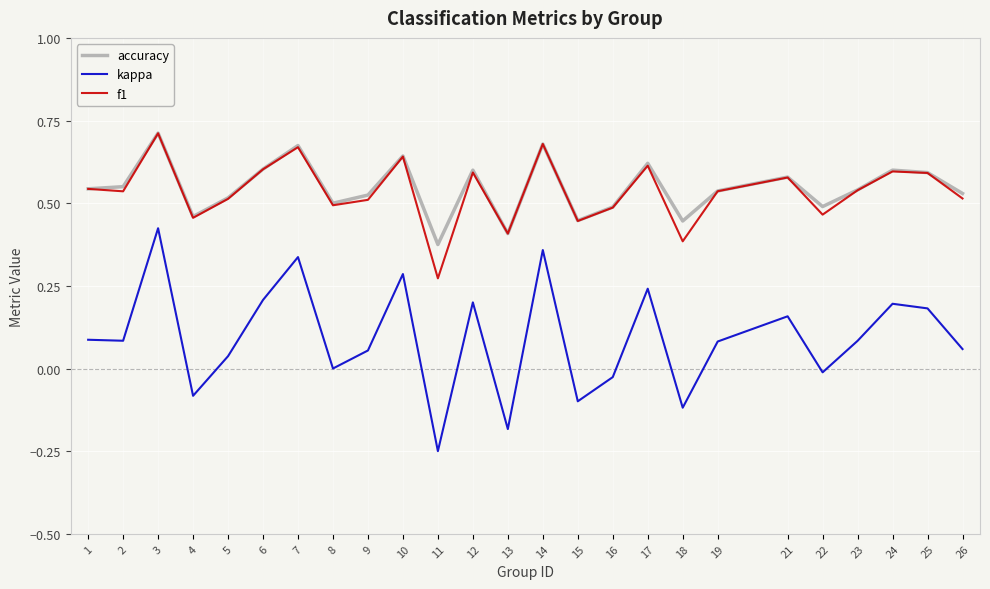

What is the total value across all series at 8?

1.0